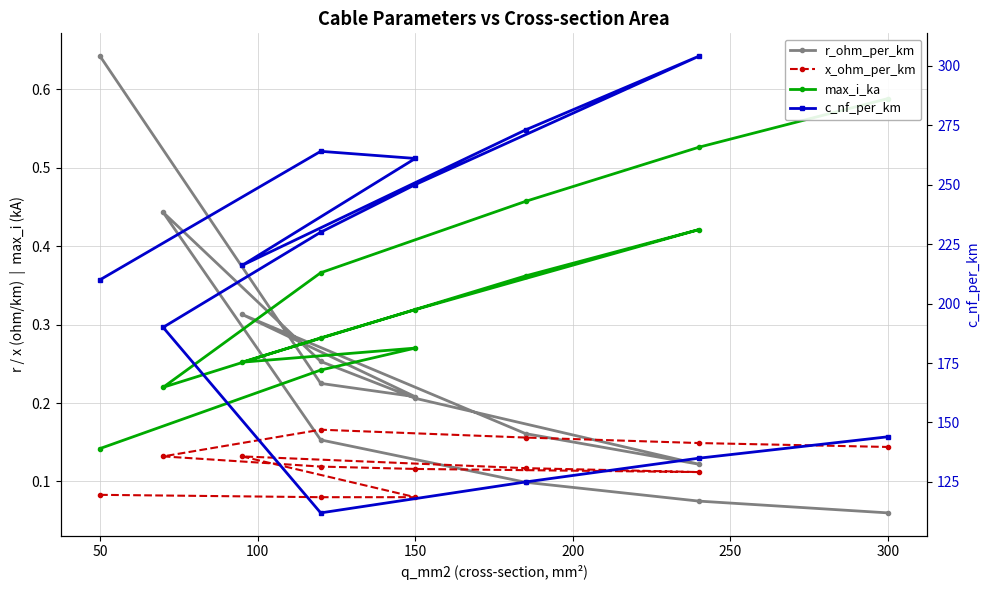

What are all the series names shown in the legend?

r_ohm_per_km, x_ohm_per_km, max_i_ka, c_nf_per_km